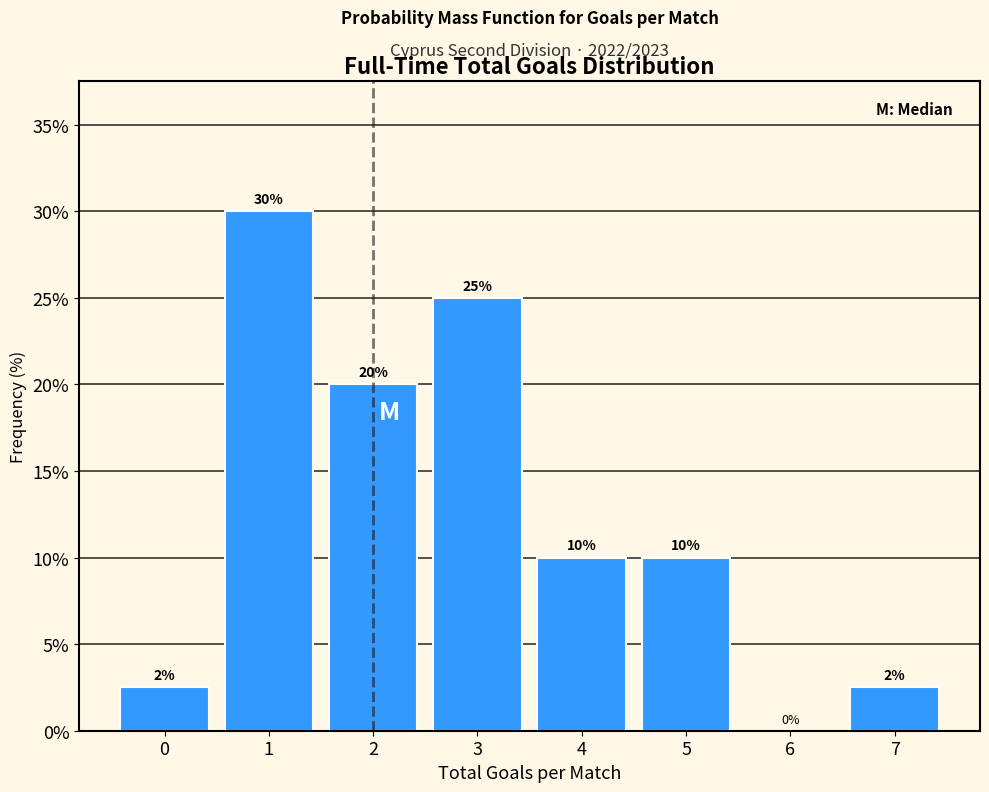

What is the greatest value displayed?

30.0